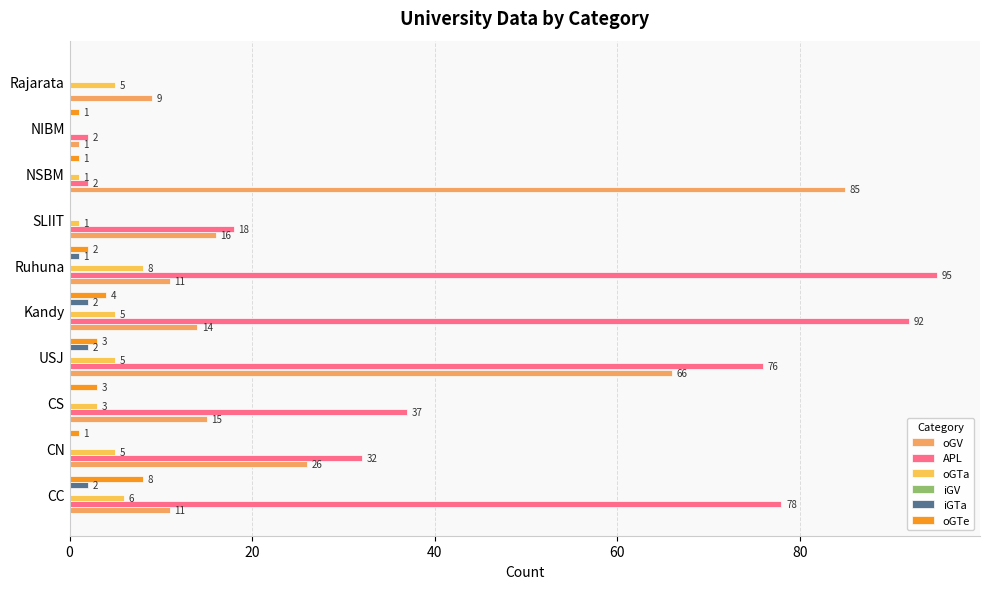

Reading left to right, extract all data points from this chart.

oGV: 11.0	26.0	15.0	66.0	14.0	11.0	16.0	85.0	1.0	9.0
APL: 78.0	32.0	37.0	76.0	92.0	95.0	18.0	2.0	2.0	0.0
oGTa: 6.0	5.0	3.0	5.0	5.0	8.0	1.0	1.0	0.0	5.0
iGV: 0.1	0.1	0.1	0.1	0.1	0.1	0.1	0.1	0.1	0.1
iGTa: 2.0	0.0	0.0	2.0	2.0	1.0	0.0	0.0	0.0	0.0
oGTe: 8.0	1.0	3.0	3.0	4.0	2.0	0.0	1.0	1.0	0.0